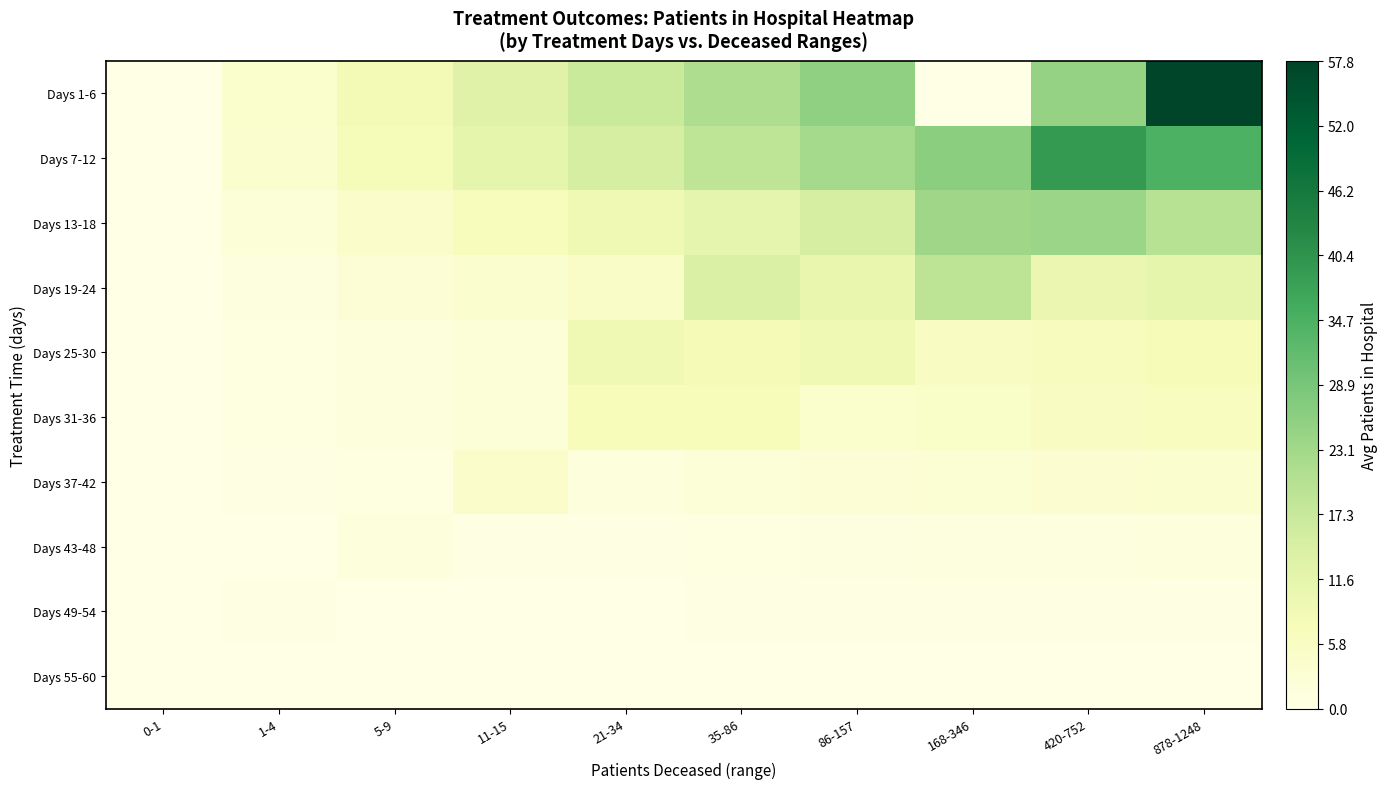

At which category does the chart reach its minimum across all series?

0-1